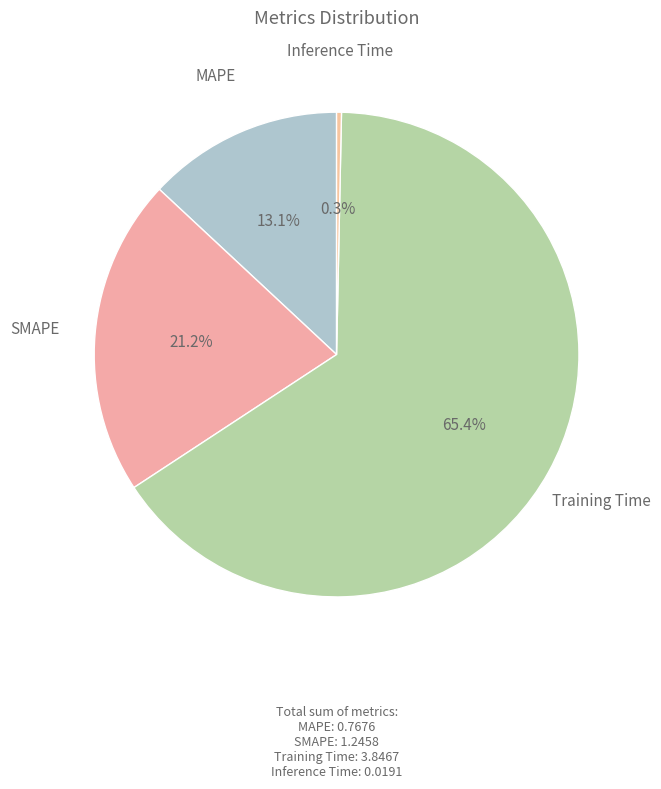

To the nearest percent, what is the combined percentage of Training Time and Inference Time?

66%